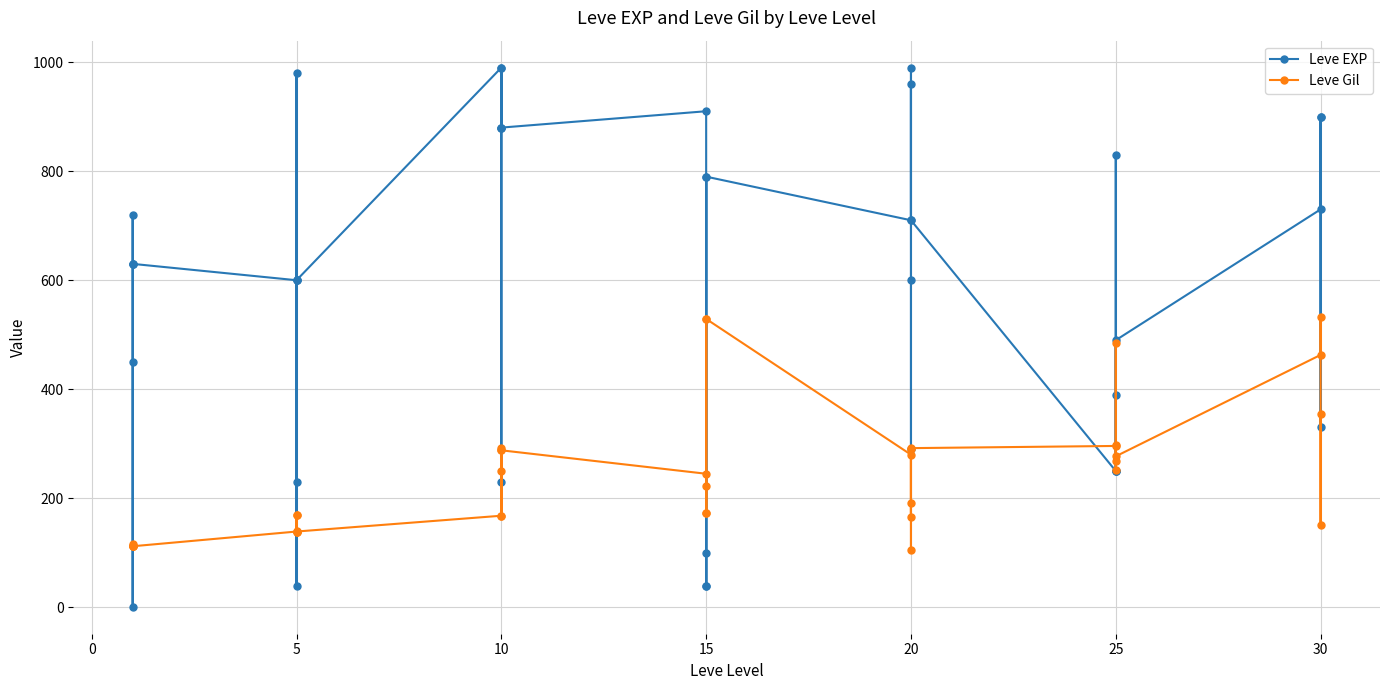

What is the sum of all Leve EXP values?

23211